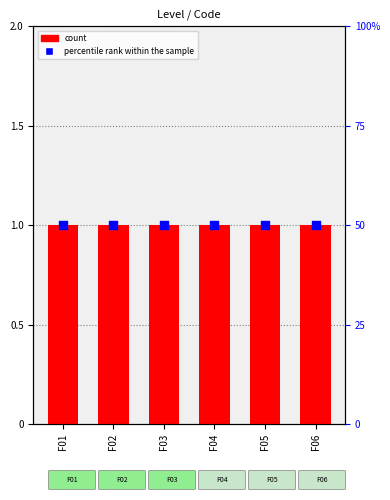

At which category is the sum across all series the highest?

F01